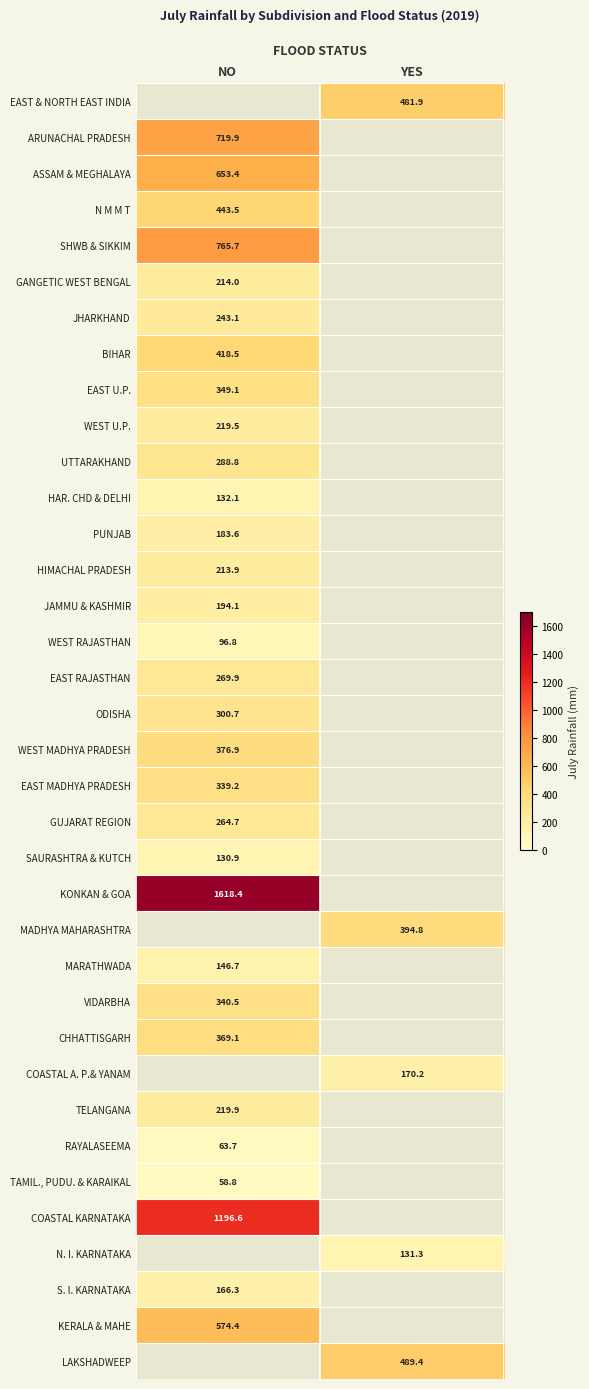

Between NO and YES, which is larger?

YES